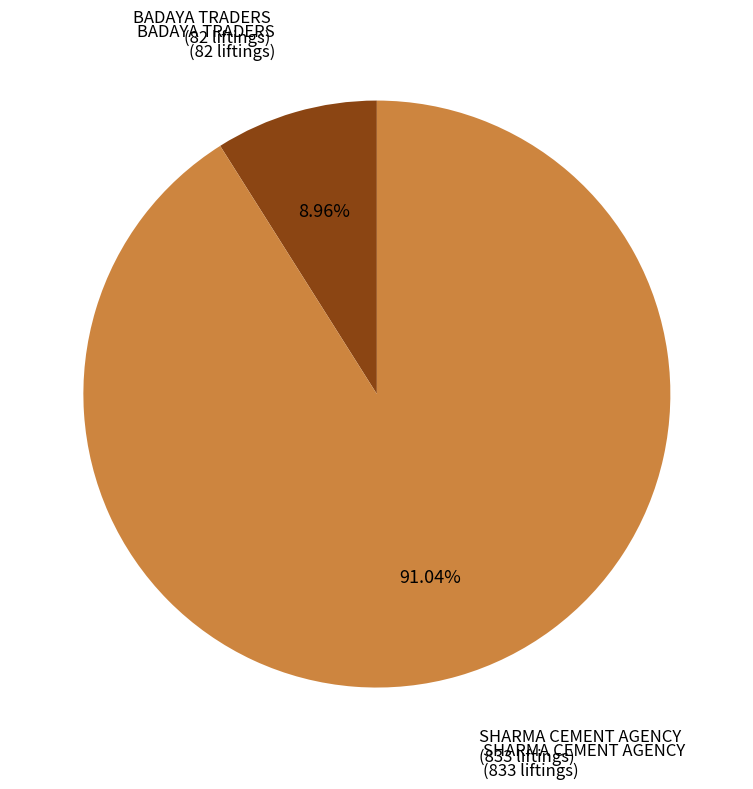

Does any single category account for the majority?

Yes